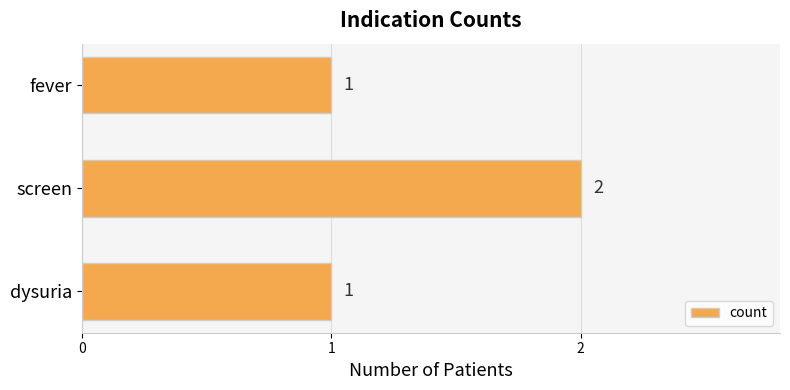

How many values are between 1 and 2?

3